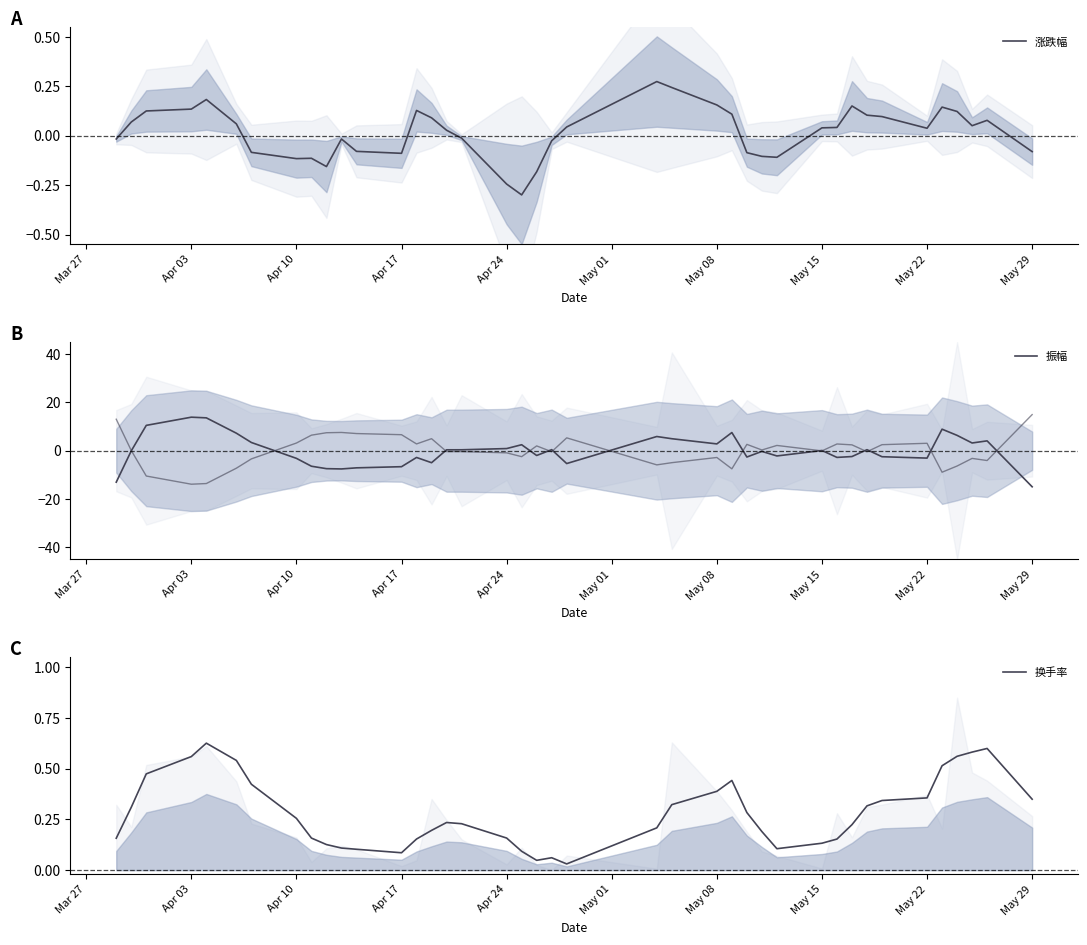

What is the difference between the maximum and minimum values in the 换手率 series?

0.6